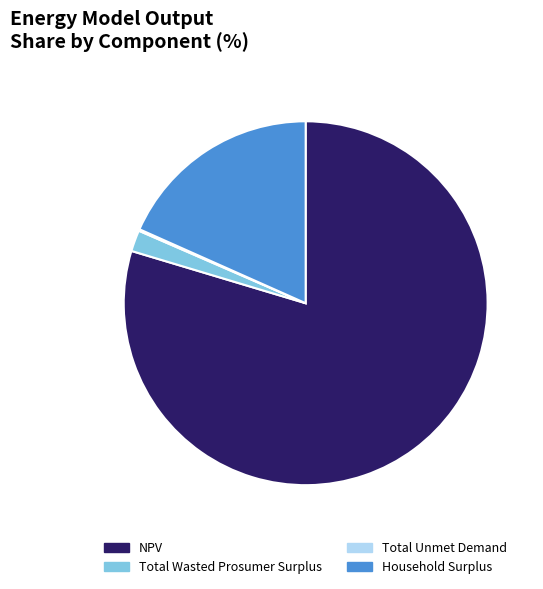

Do Household Surplus and Total Wasted Prosumer Surplus together represent more than half of the pie?

No